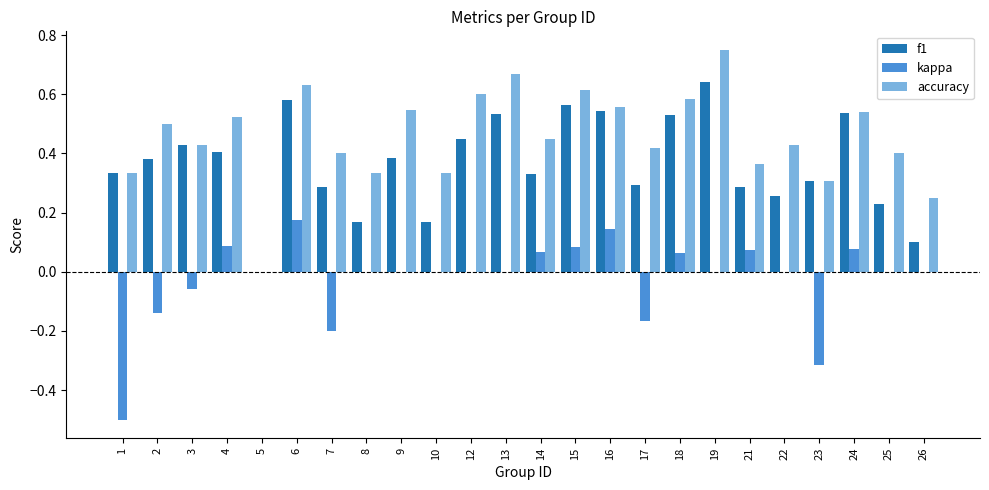

Which category has the highest value in the kappa series?

6